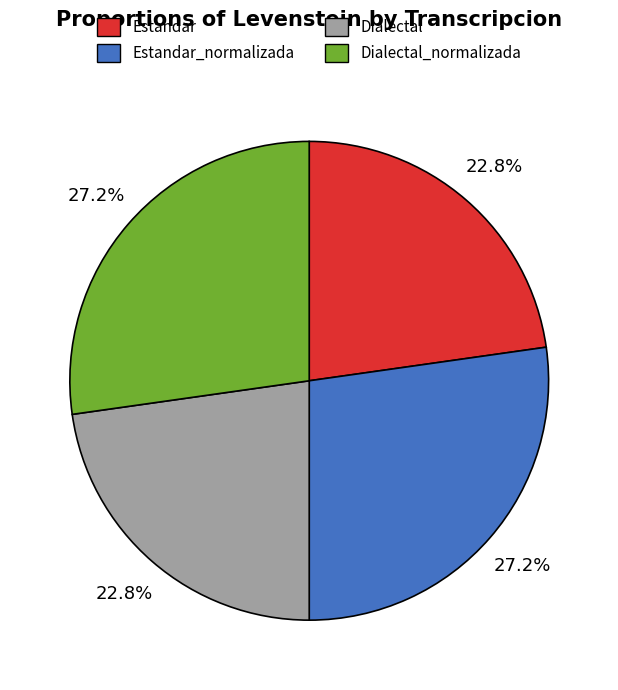

Do Dialectal_normalizada and Estandar_normalizada together represent more than half of the pie?

Yes